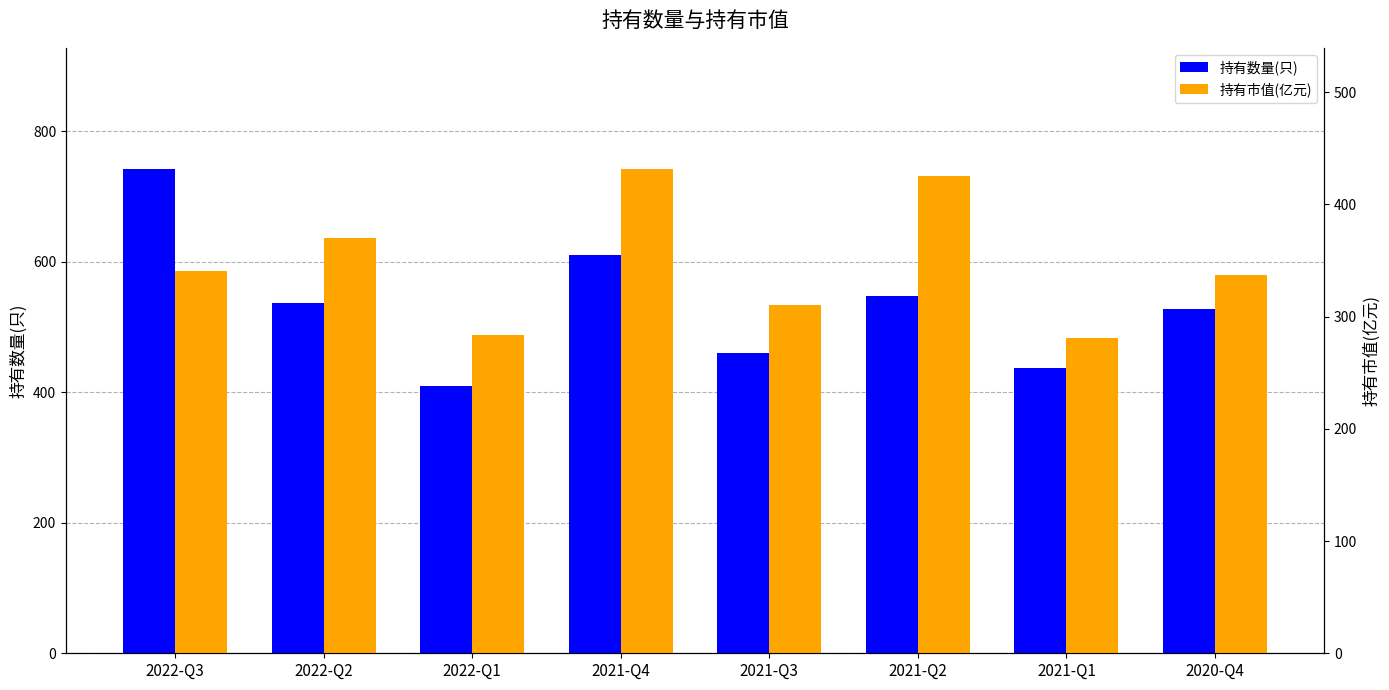

What is the sum of all 持有数量(只) values?

4272.0